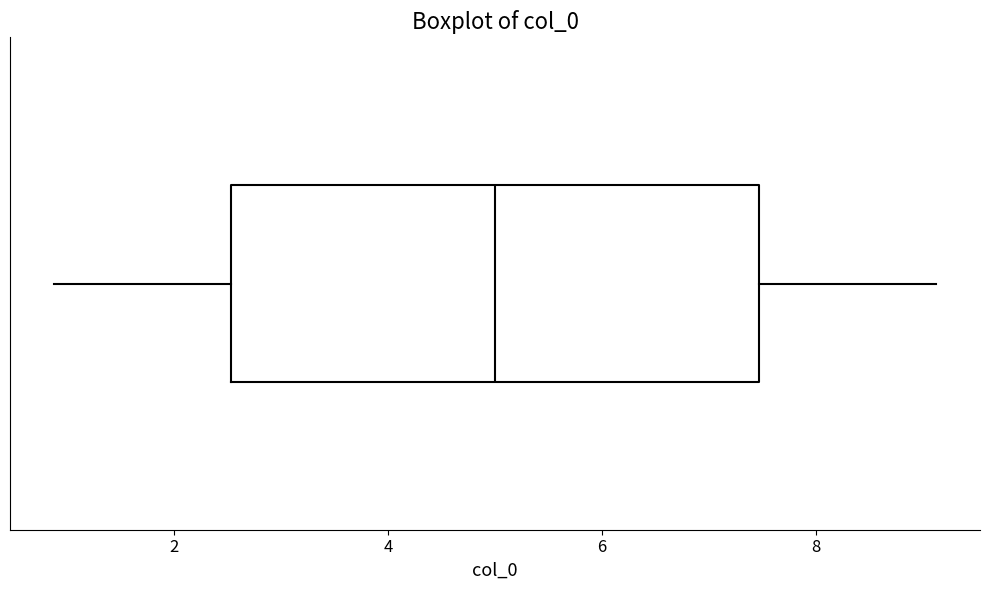

Where does the right whisker of the box end on the x-axis? The values are not printed on the chart, so give them approximately, as read against the axis.

9.2